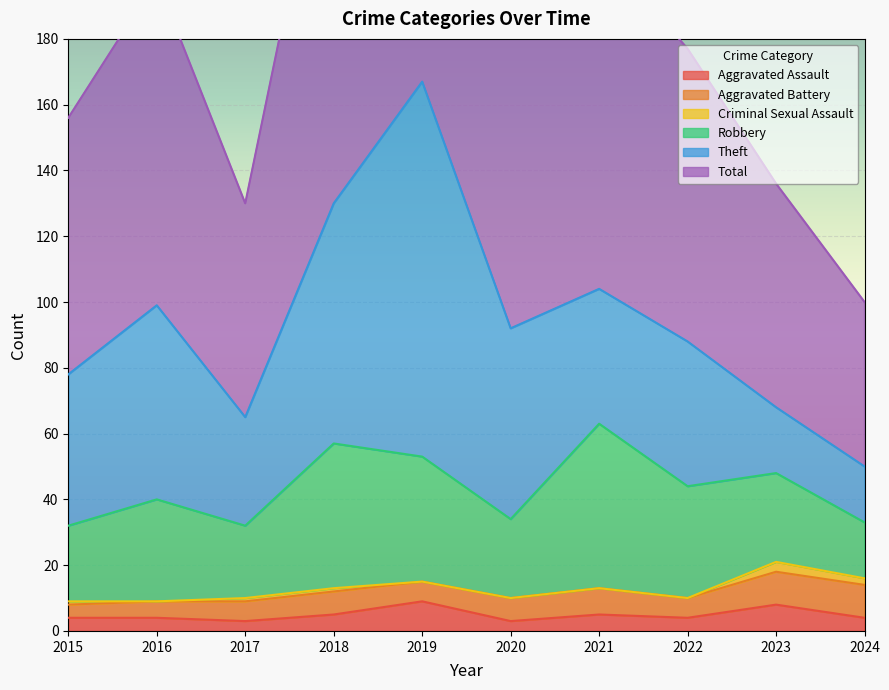

At 2020, list the series in order from smallest to largest.

Criminal Sexual Assault, Aggravated Assault, Aggravated Battery, Robbery, Theft, Total